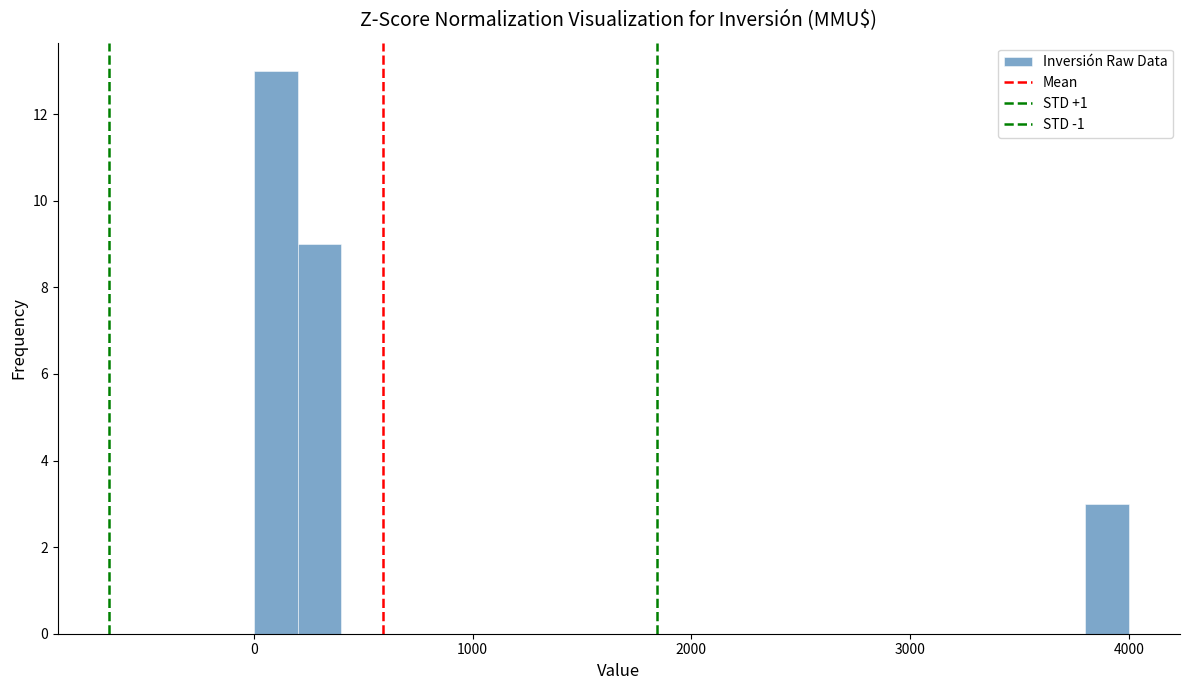

Read against the x-axis, roughly where is the centre of the tallest bar?

100